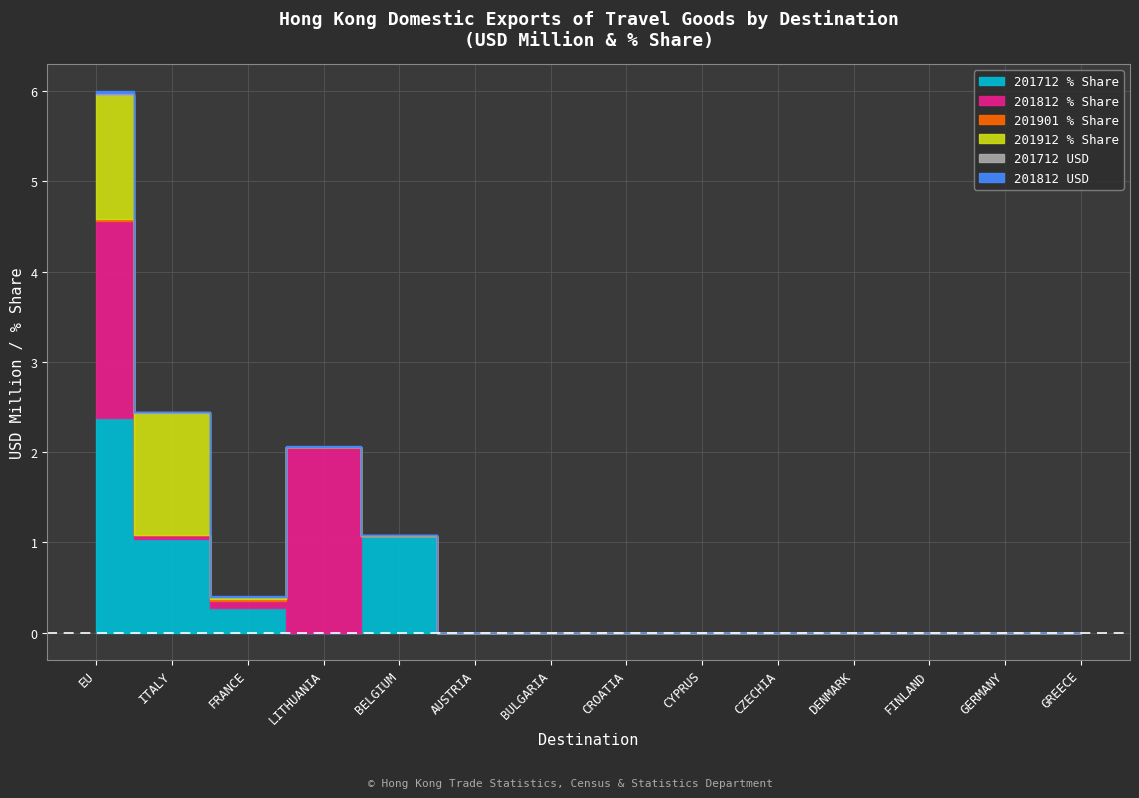

How many 201712 USD values are between 0 and 1?

14